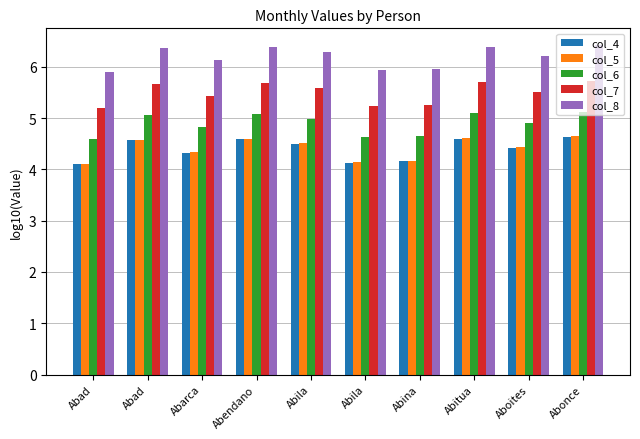

What is the greatest value displayed?

6.4